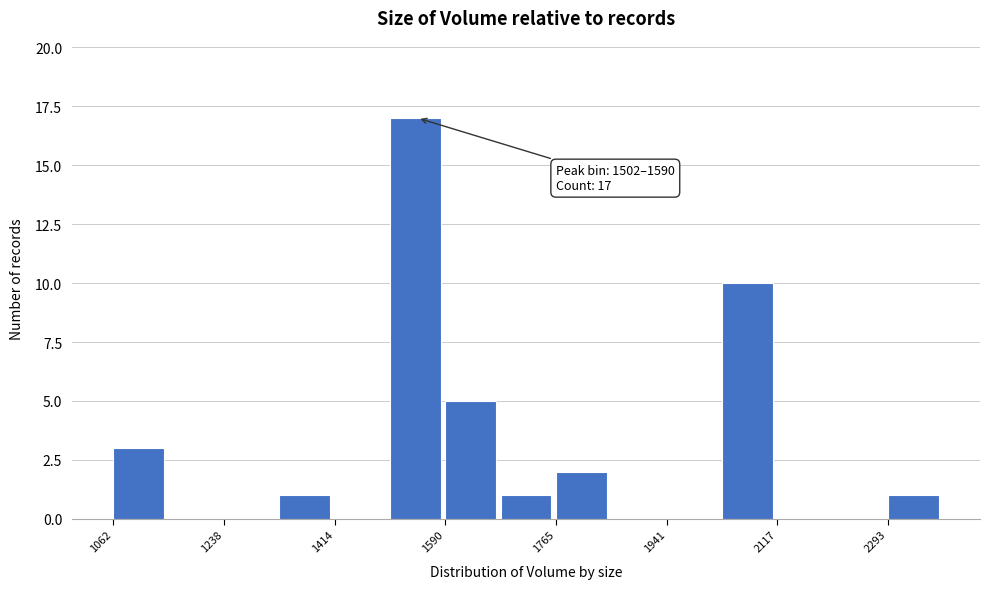

Over which range of the x-axis is the bar tallest?

1500 to 1580